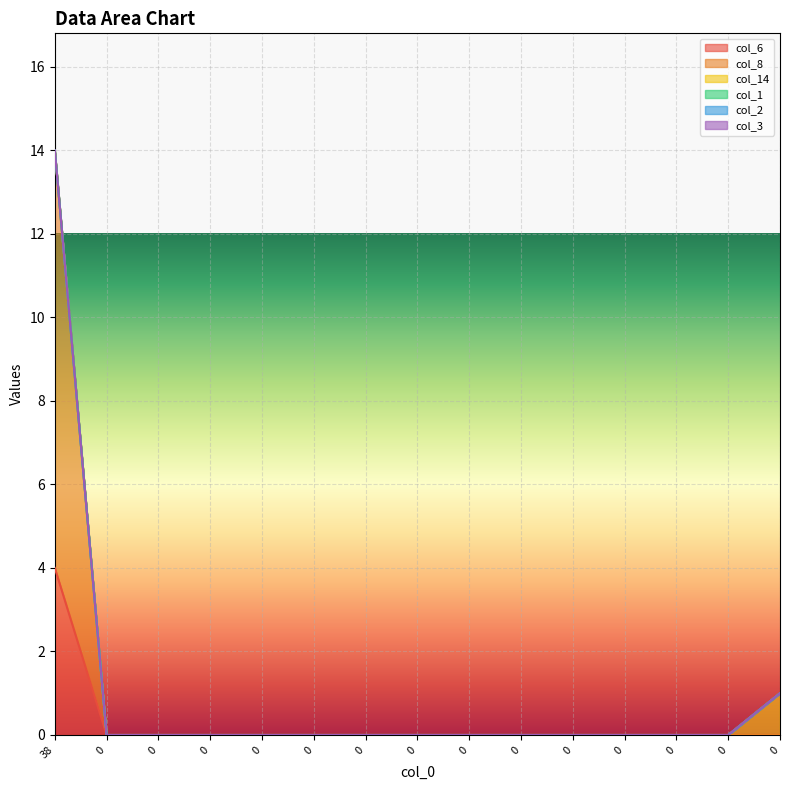

Reading left to right, what are all the values shown in this chart?

col_6: 4	0	0	0	0	0	0	0	0	0	0	0	0	0	0
col_8: 10	0	0	0	0	0	0	0	0	0	0	0	0	0	0
col_14: 0	0	0	0	0	0	0	0	0	0	0	0	0	0	1
col_1: 0	0	0	0	0	0	0	0	0	0	0	0	0	0	0
col_2: 0	0	0	0	0	0	0	0	0	0	0	0	0	0	0
col_3: 0	0	0	0	0	0	0	0	0	0	0	0	0	0	0